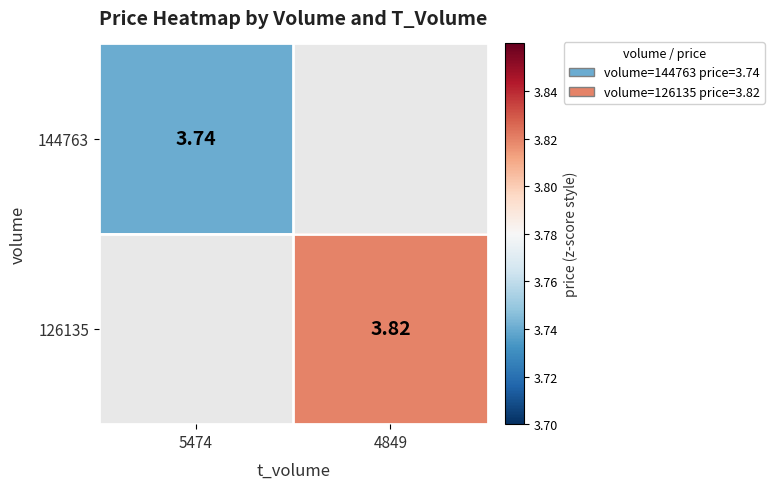

Which series has the widest spread of values?

144763